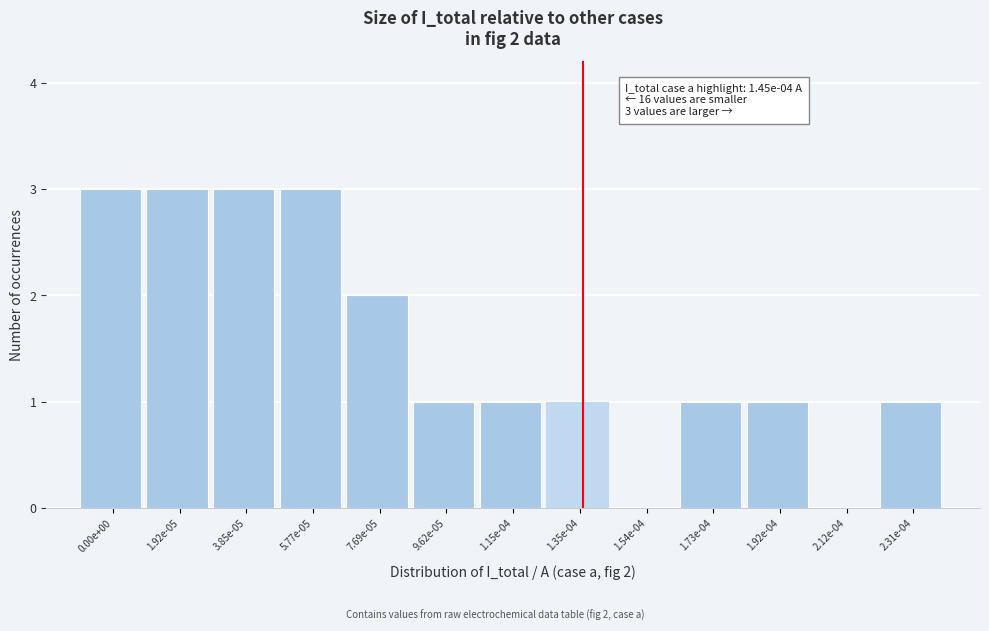

Reading right to left, extract all data points from this chart.

2.31e-04=1	2.12e-04=0	1.92e-04=1	1.73e-04=1	1.54e-04=0	1.35e-04=1	1.15e-04=1	9.62e-05=1	7.69e-05=2	5.77e-05=3	3.85e-05=3	1.92e-05=3	0.00e+00=3